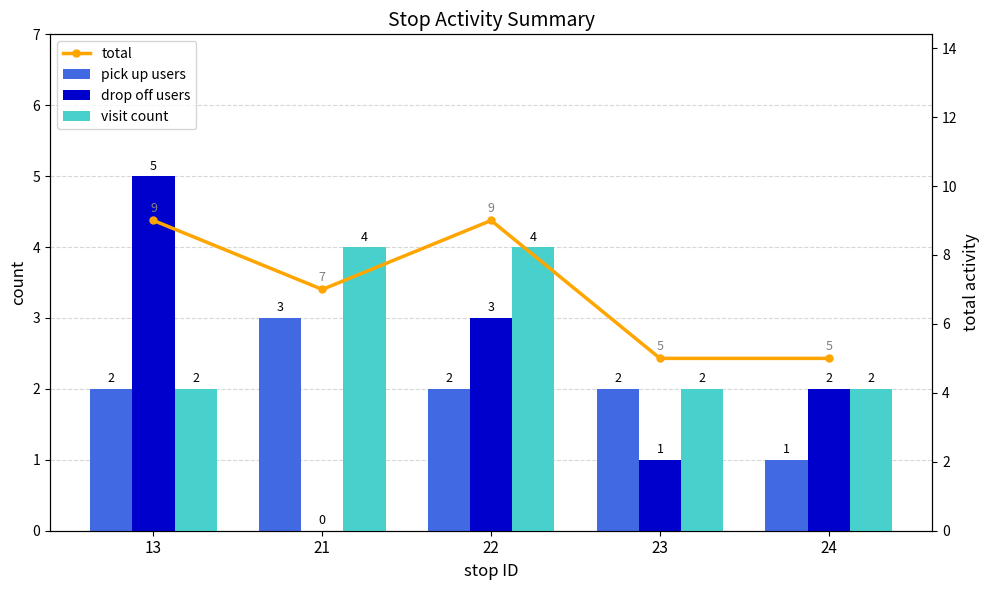

How many pick up users values are between 2 and 3?

4